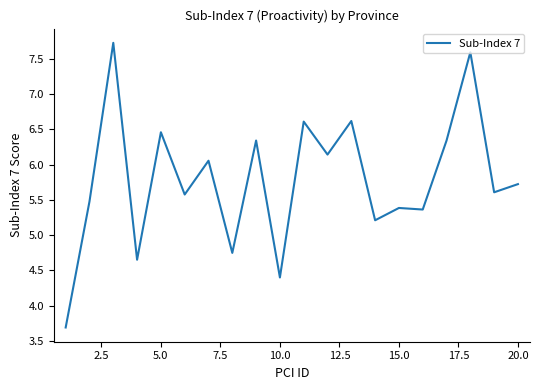

What is the maximum value shown in the chart?

7.7